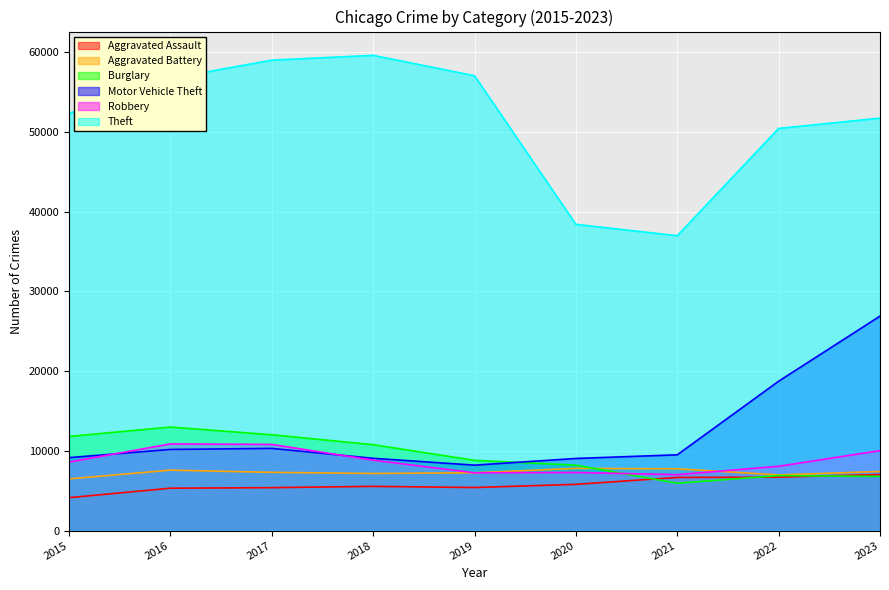

Is the value of Theft at 2021 greater than the value of Burglary at 2022?

Yes